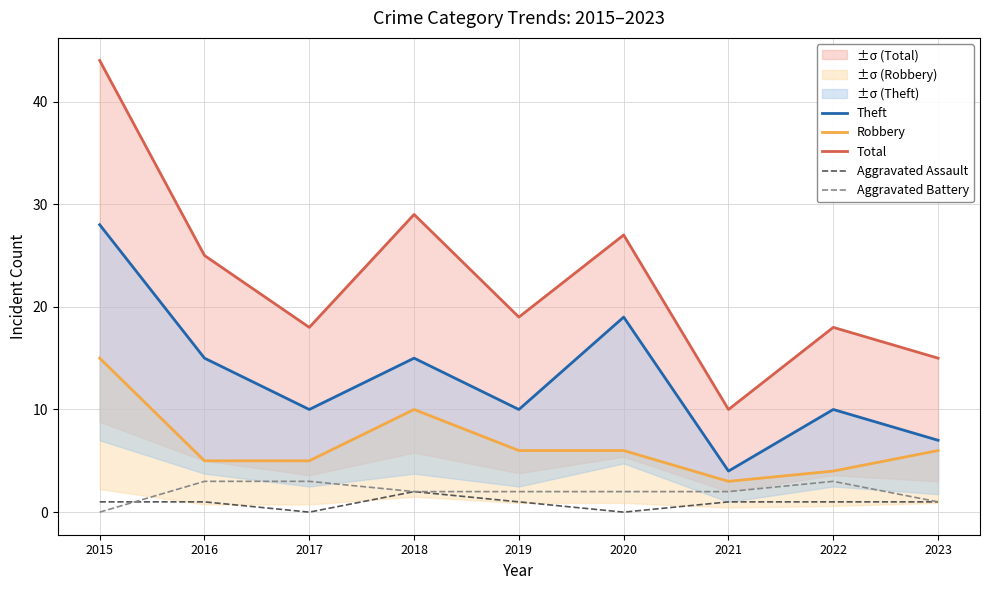

What are all the series names shown in the legend?

Theft, Robbery, Total, Aggravated Assault, Aggravated Battery